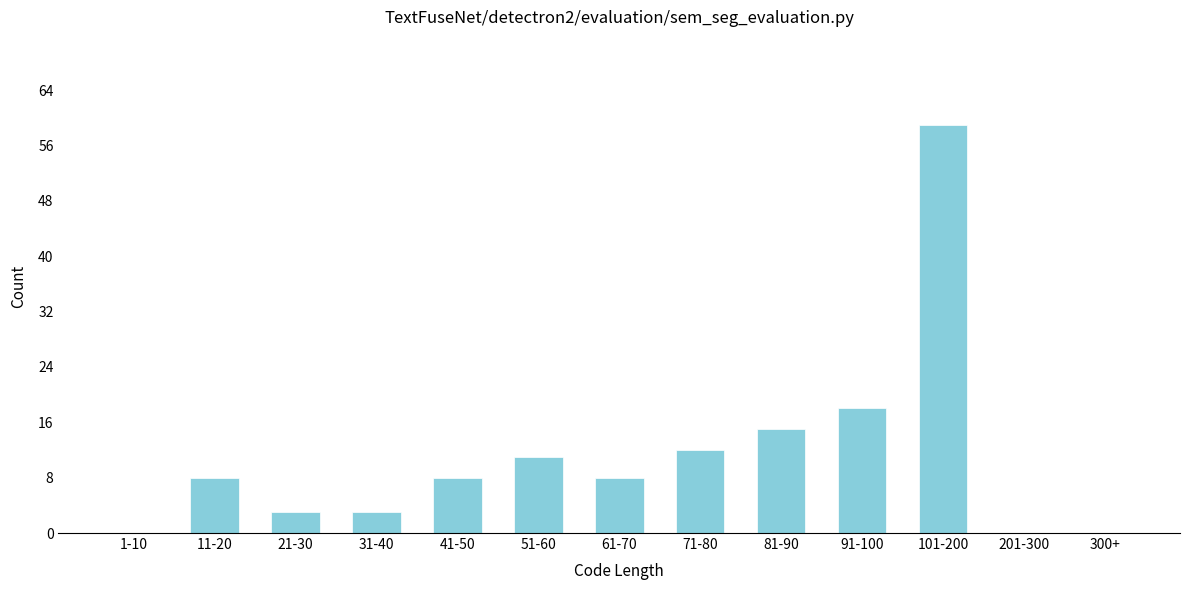

Reading left to right, list all the values displayed in this chart.

1-10=0	11-20=8	21-30=3	31-40=3	41-50=8	51-60=11	61-70=8	71-80=12	81-90=15	91-100=18	101-200=59	201-300=0	300+=0